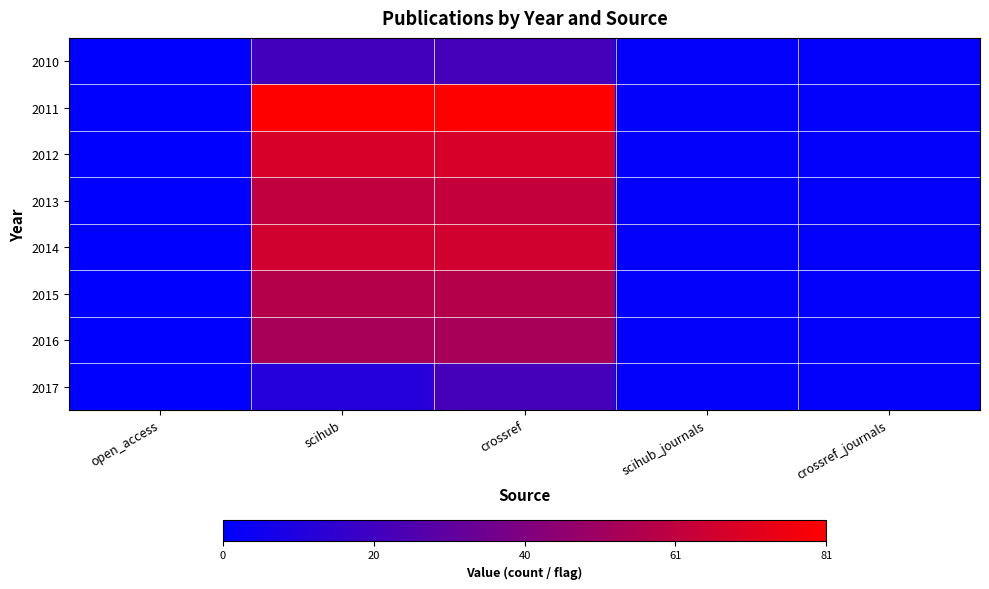

At how many categories does at least one series exceed 0?

4